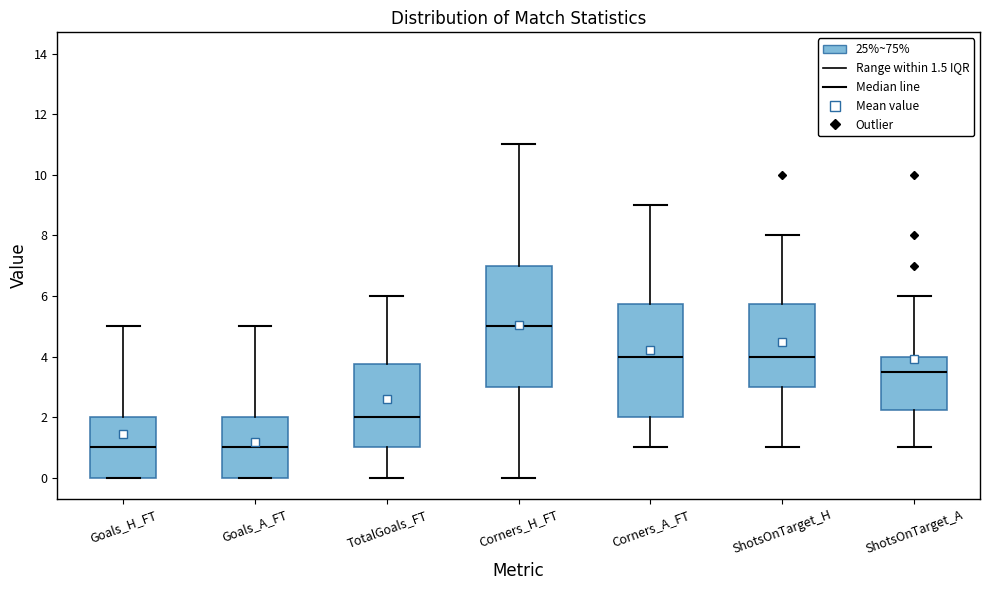

Reading left to right, transcribe this box plot: for each box, give where its median line is, the range the box spans, and where its two whiskers end, as read against the y-axis. The values are not printed on the chart, so give them approximately, as read against the axis.

Goals_H_FT: median 1.0, box 0.0 to 2.0, whiskers 0.0 to 5.0
Goals_A_FT: median 1.0, box 0.0 to 2.0, whiskers 0.0 to 5.0
TotalGoals_FT: median 2.0, box 1.0 to 3.8, whiskers 0.0 to 6.0
Corners_H_FT: median 5.0, box 3.0 to 7.0, whiskers 0.0 to 11.0
Corners_A_FT: median 4.0, box 2.0 to 5.8, whiskers 1.0 to 9.0
ShotsOnTarget_H: median 4.0, box 3.0 to 5.8, whiskers 1.0 to 8.0
ShotsOnTarget_A: median 3.6, box 2.2 to 4.0, whiskers 1.0 to 6.0